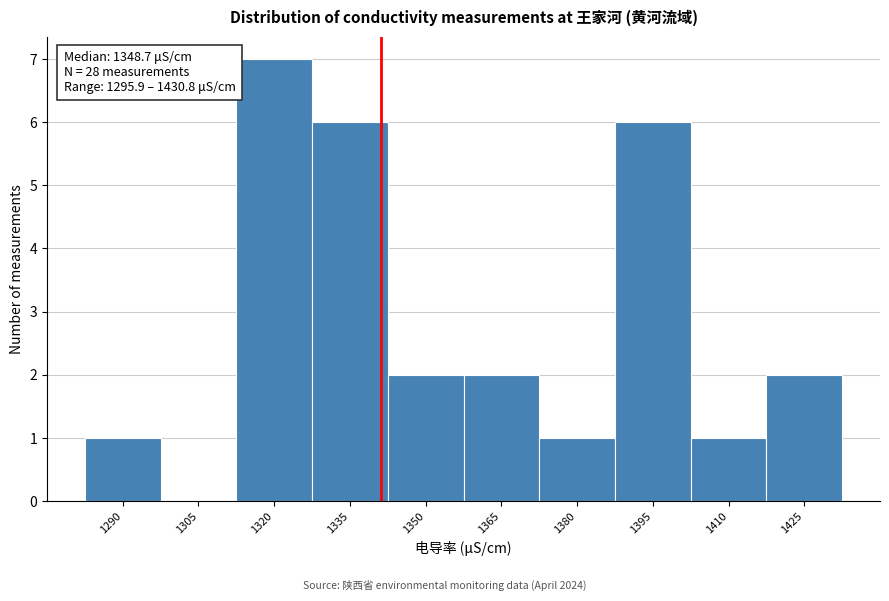

Reading left to right, extract all data points from this chart.

1290=1	1305=0	1320=7	1335=6	1350=2	1365=2	1380=1	1395=6	1410=1	1425=2